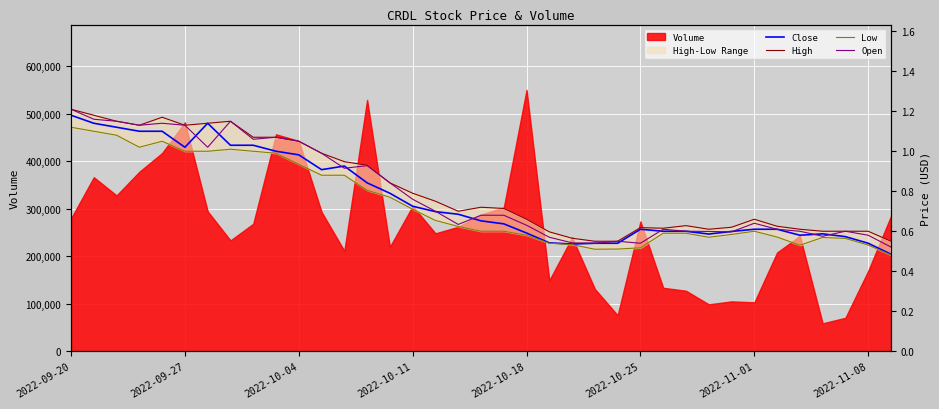

What is the value of the High point at the 8th from the left?

1.1